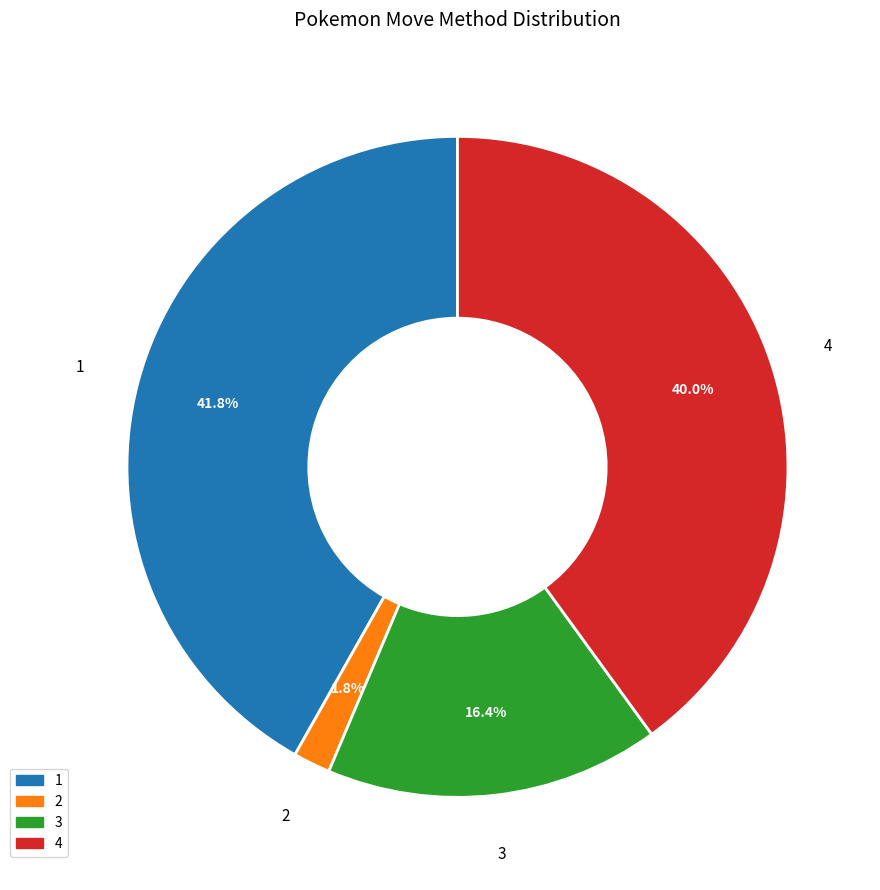

To the nearest percent, what percentage of the pie is 2?

2%